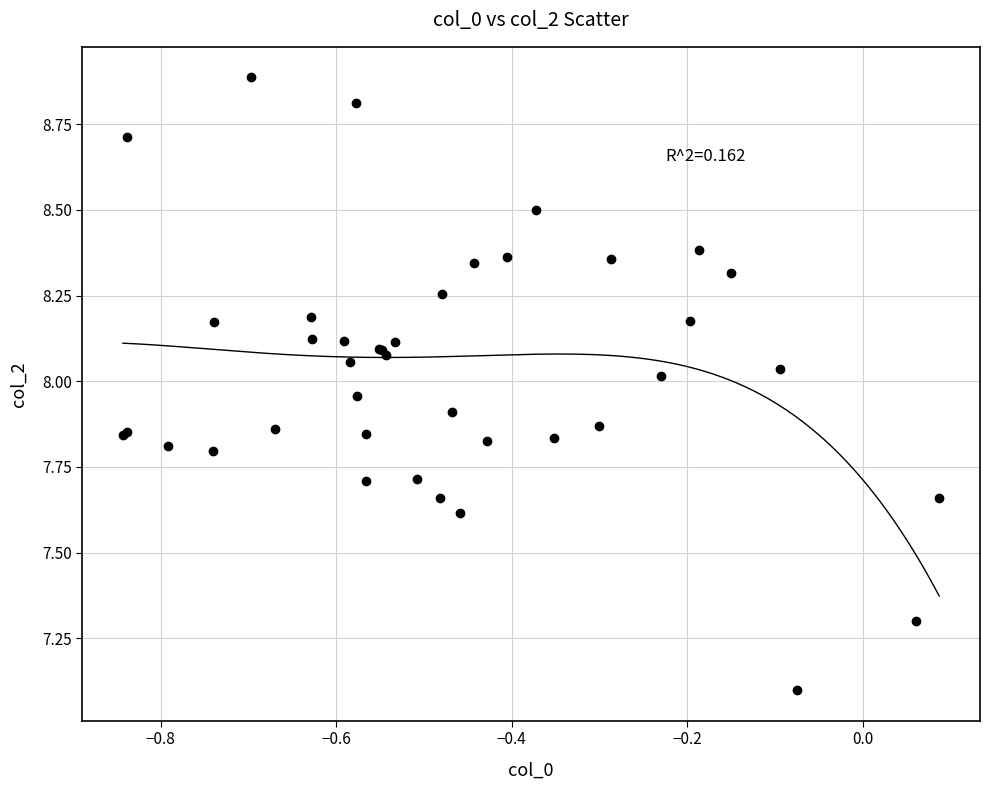

What Y value in the scatter plot is closest to 7?

7.1